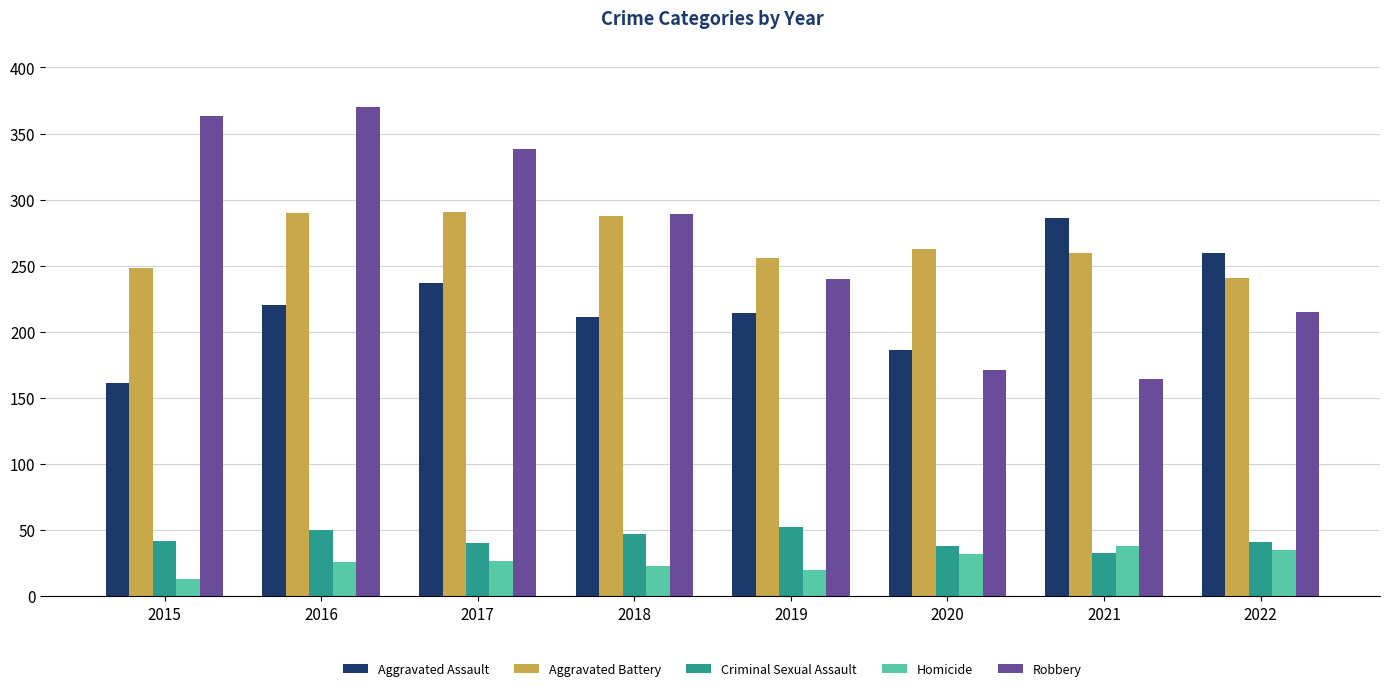

How many values in the Aggravated Assault series are below 220?

4